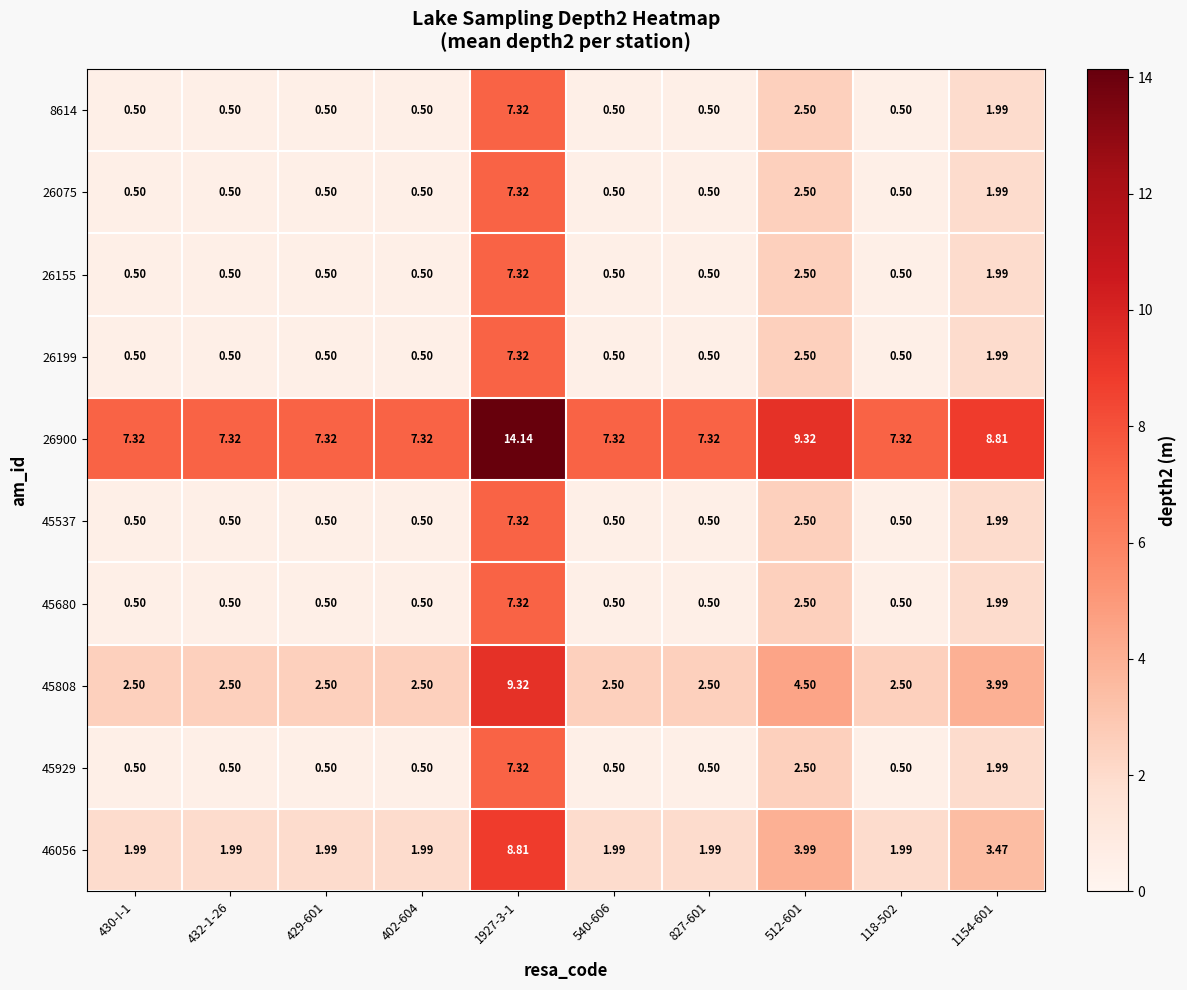

Is the value of 45680 at 1927-3-1 greater than the value of 8614 at 429-601?

Yes